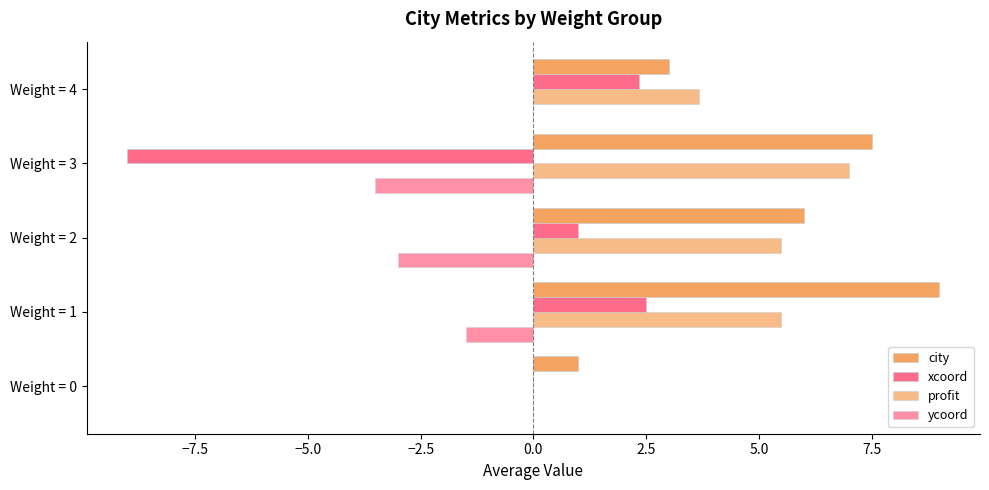

Which series has the widest spread of values?

xcoord